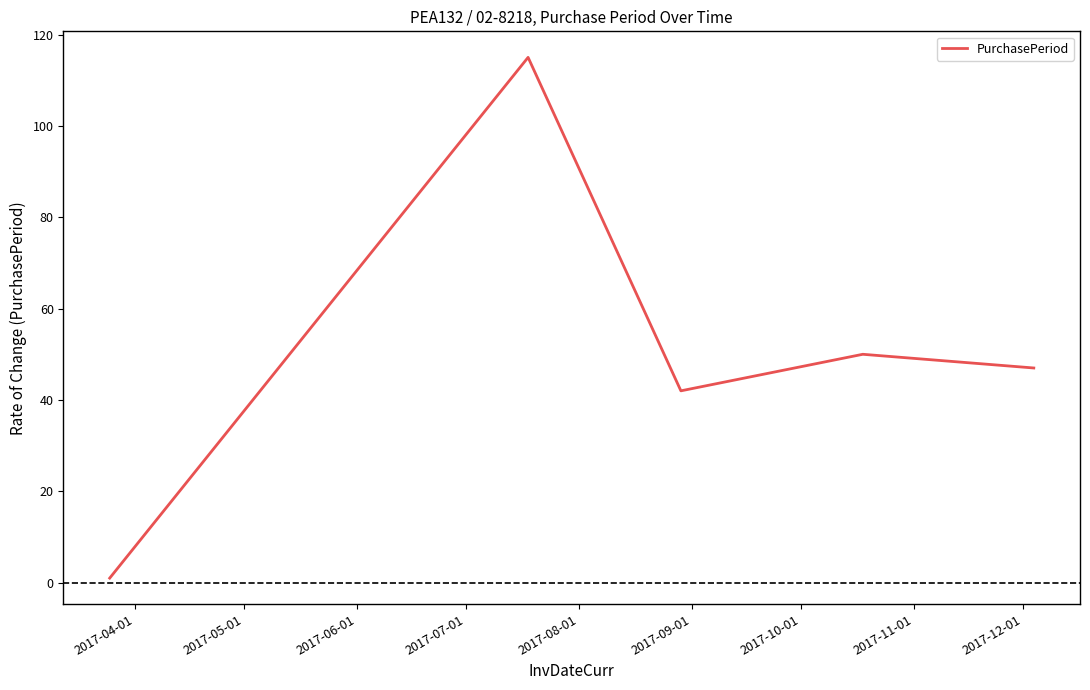

What is the minimum value shown in the chart?

1